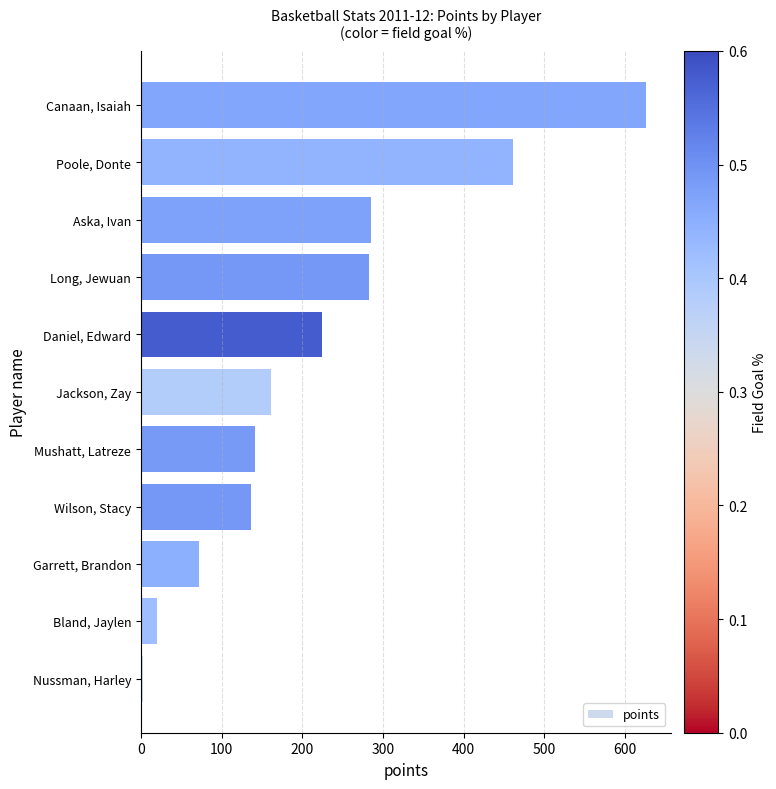

Rank the categories by value from highest to lowest.

Canaan, Isaiah, Poole, Donte, Aska, Ivan, Long, Jewuan, Daniel, Edward, Jackson, Zay, Mushatt, Latreze, Wilson, Stacy, Garrett, Brandon, Bland, Jaylen, Nussman, Harley